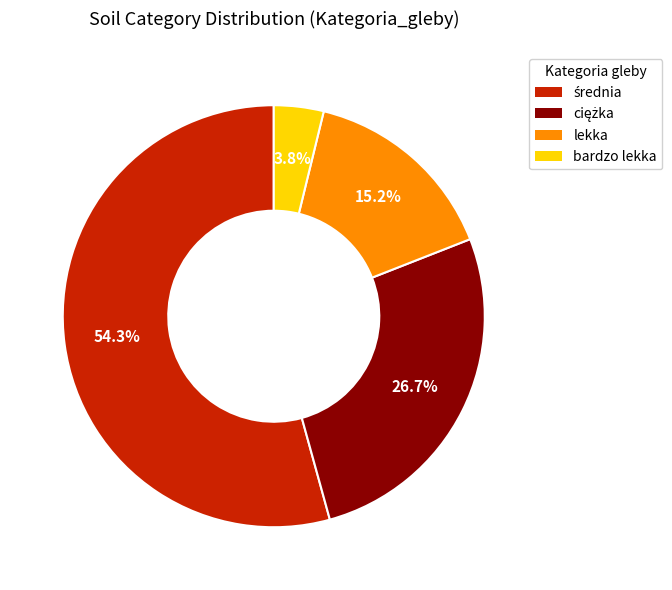

How many slices are in this pie chart?

4